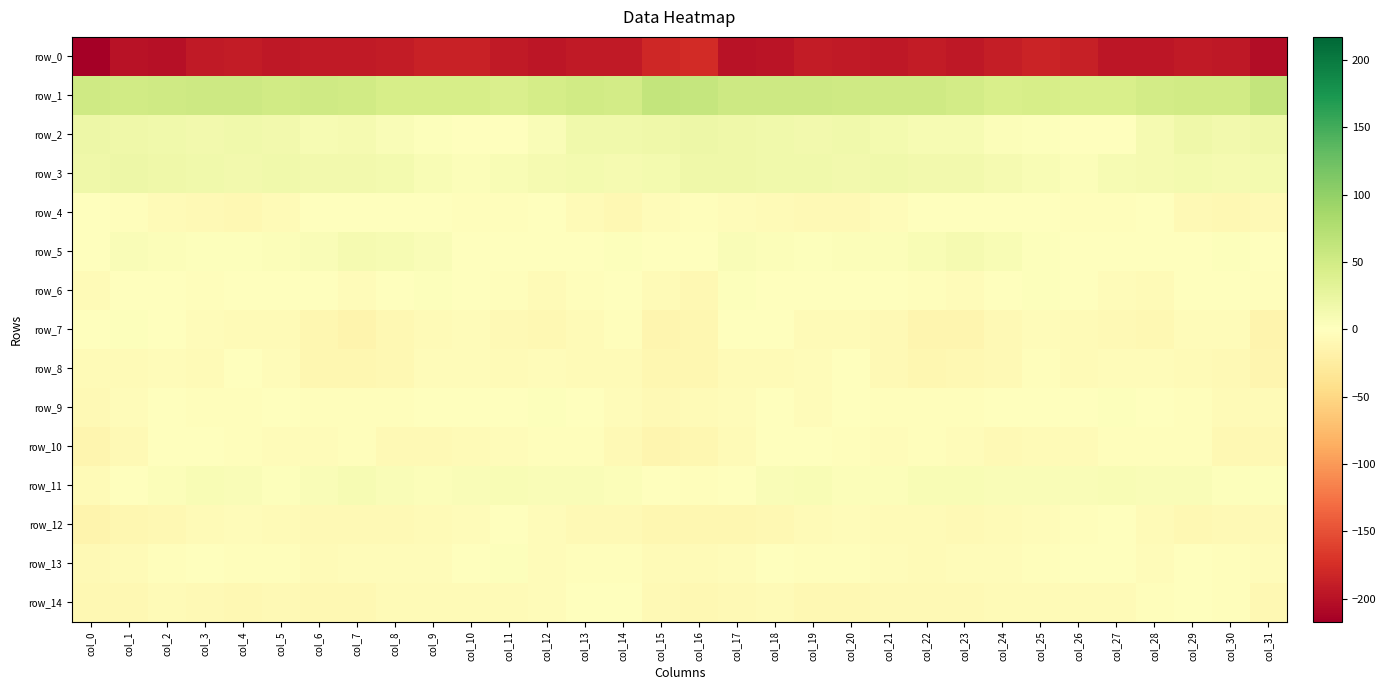

What is the difference between the row_7 values at col_2 and col_5?

7.4